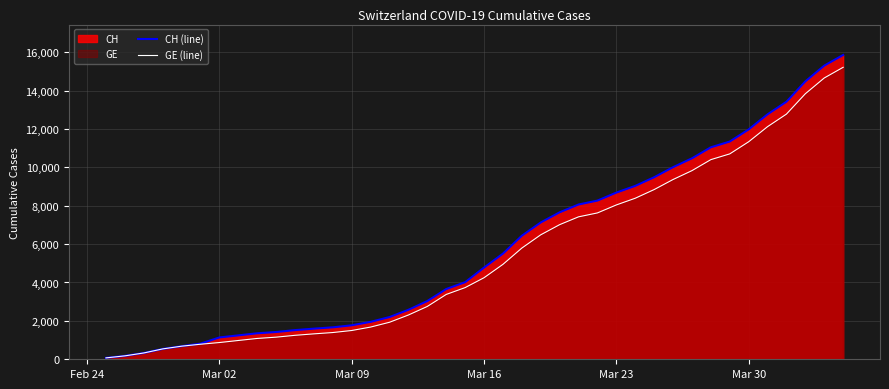

What is the maximum value for CH (line)?

15850